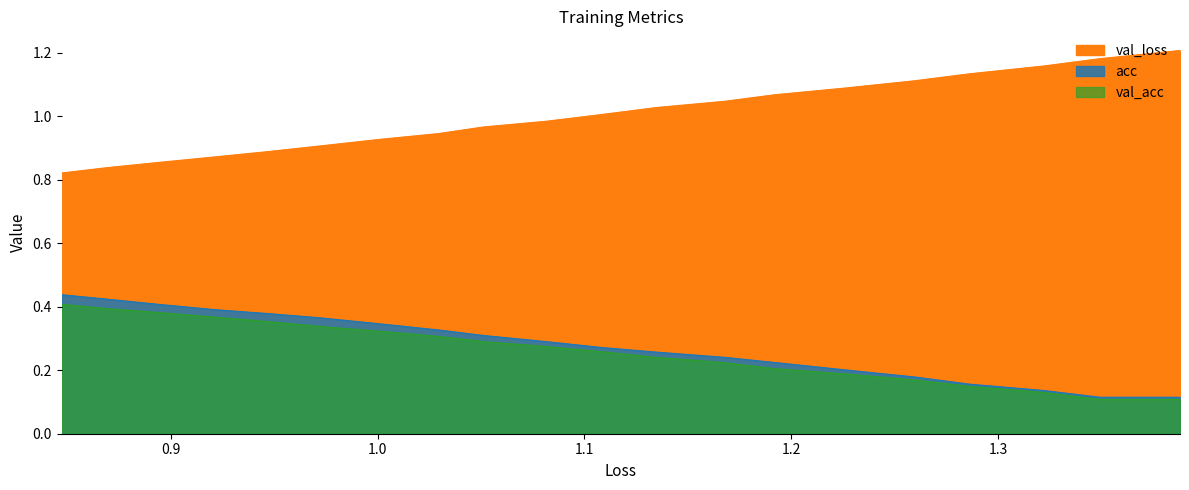

Does the chart display data point markers on the line(s)?

No